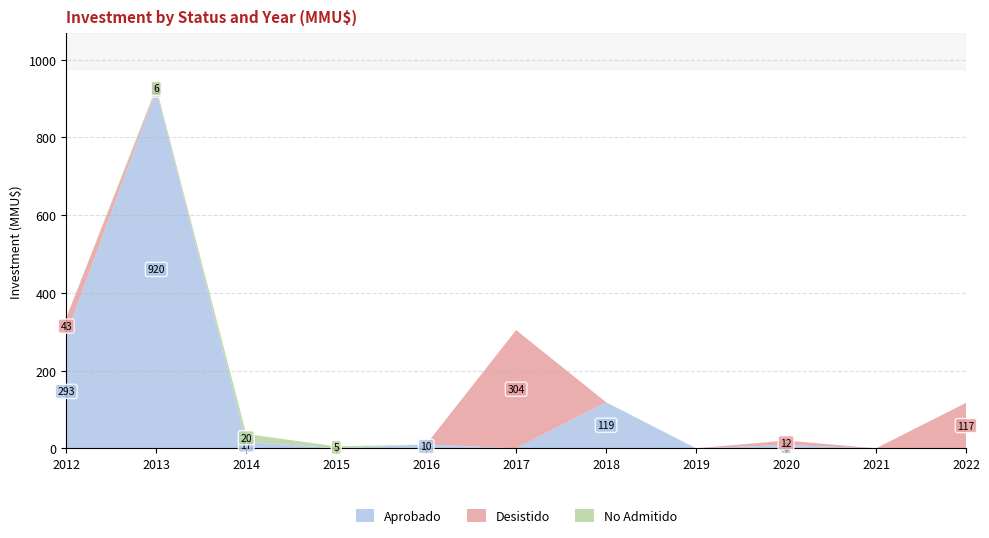

The Aprobado series shows -613.3 at 2021. True or false?

False